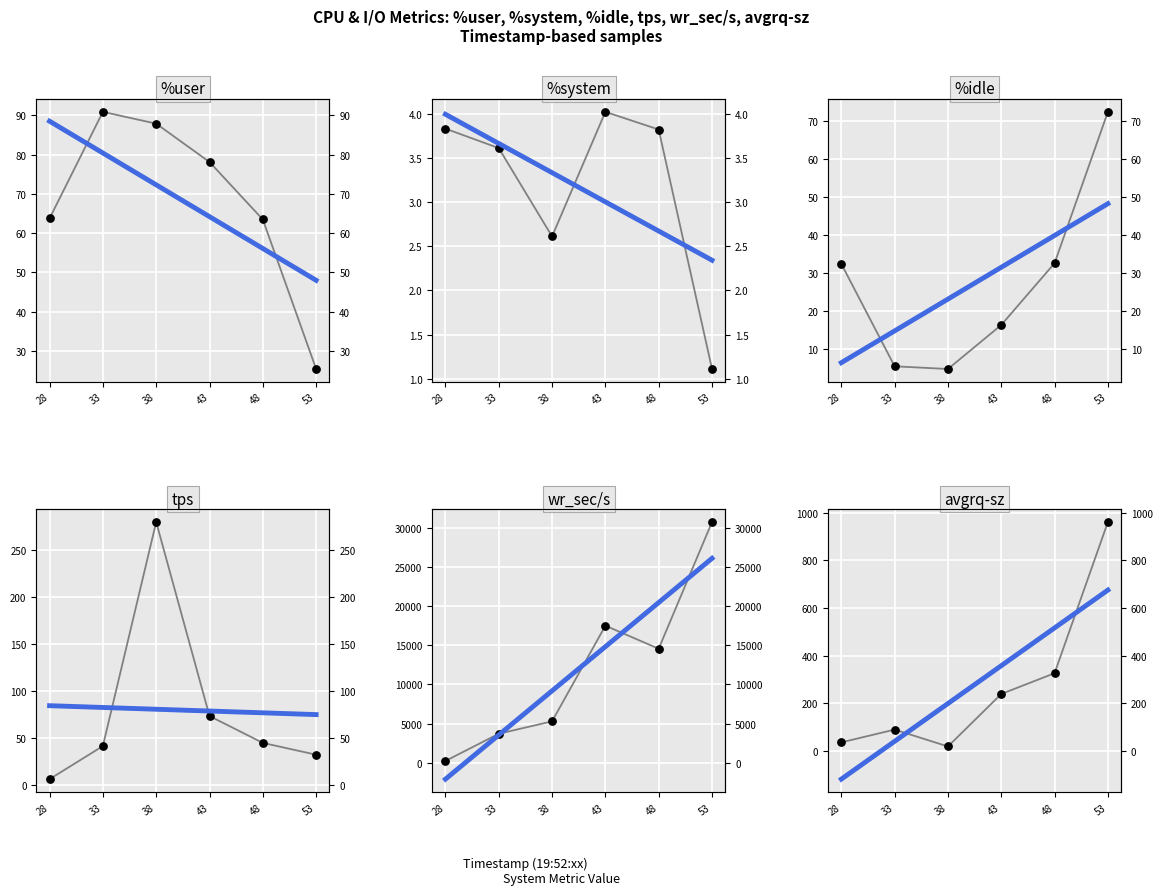

Which series contains the lowest Y value?

%system